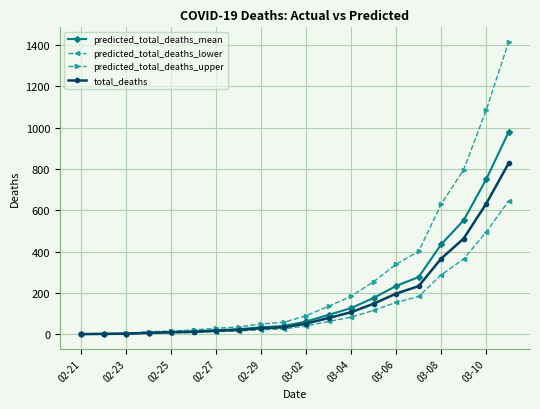

What is the maximum value for predicted_total_deaths_lower?

645